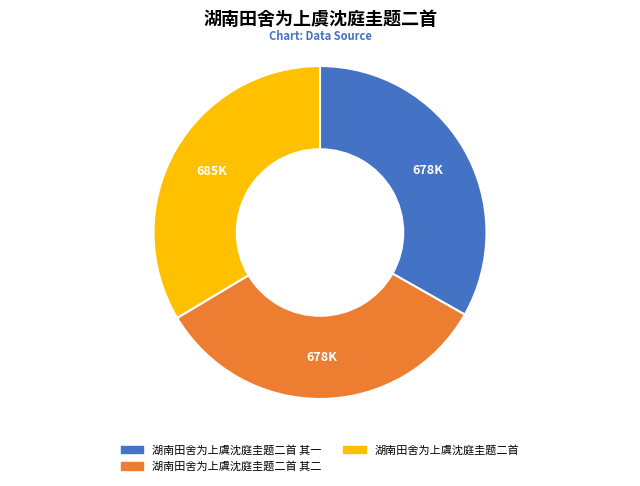

What is the ratio of the value at 湖南田舍为上虞沈庭圭题二首 其二 to the value at 湖南田舍为上虞沈庭圭题二首 其一?

1.0